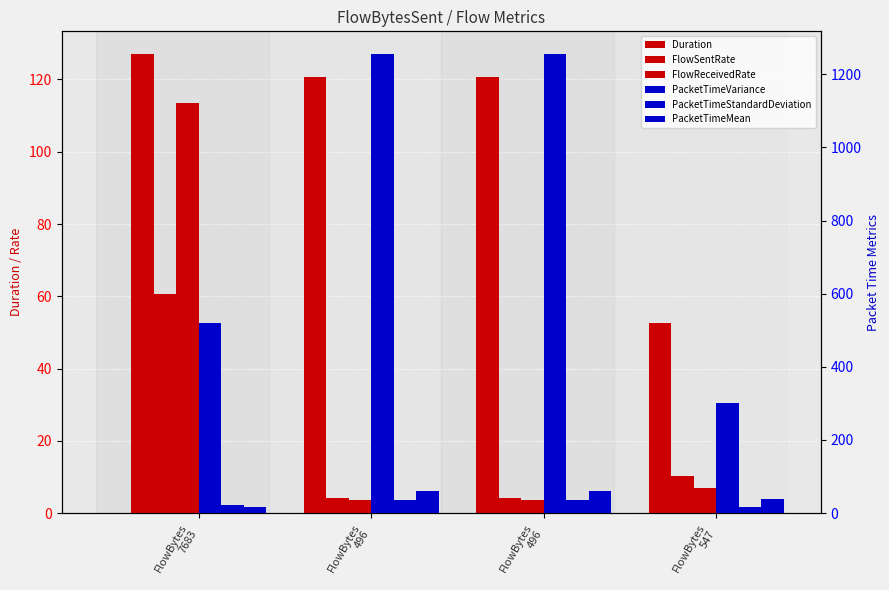

What is the minimum value shown in the chart?

3.7